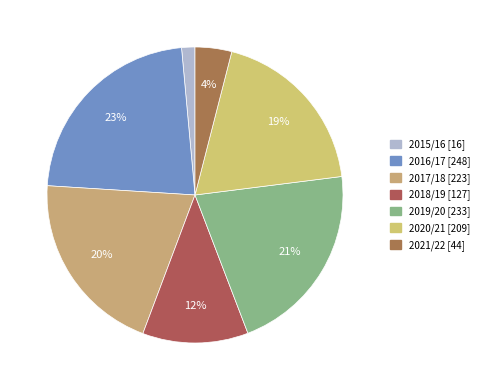

To the nearest percent, what is the average slice percentage?

14%